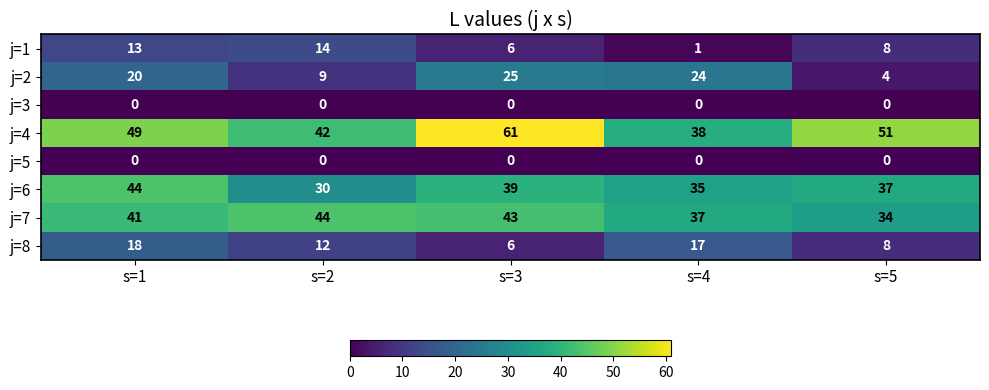

Is it true that j=8 equals 32 at s=1?

False